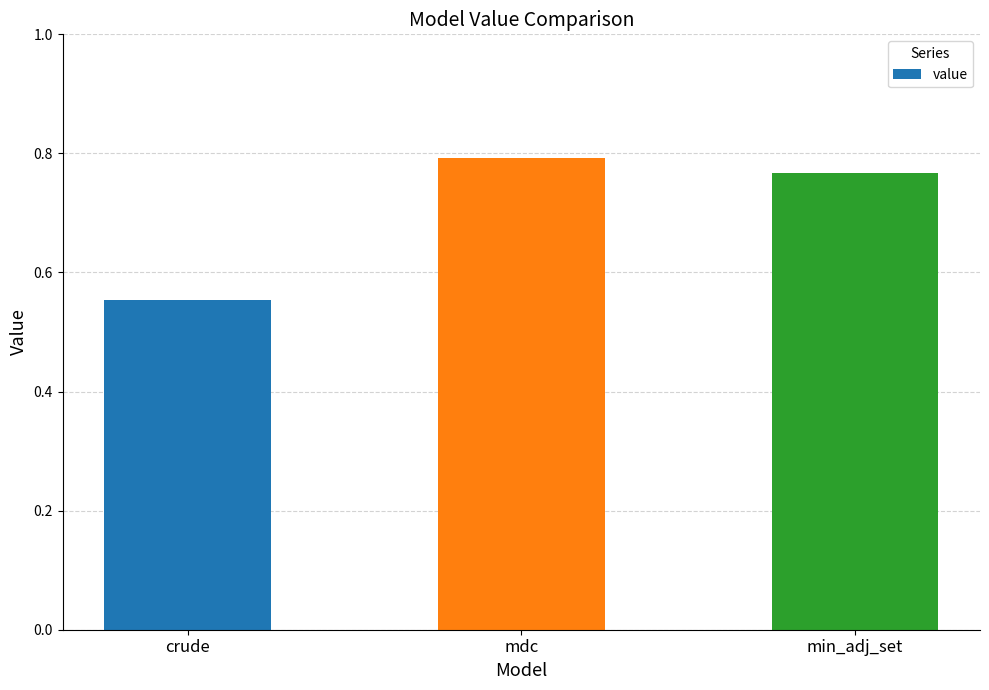

What position from the left is mdc?

2